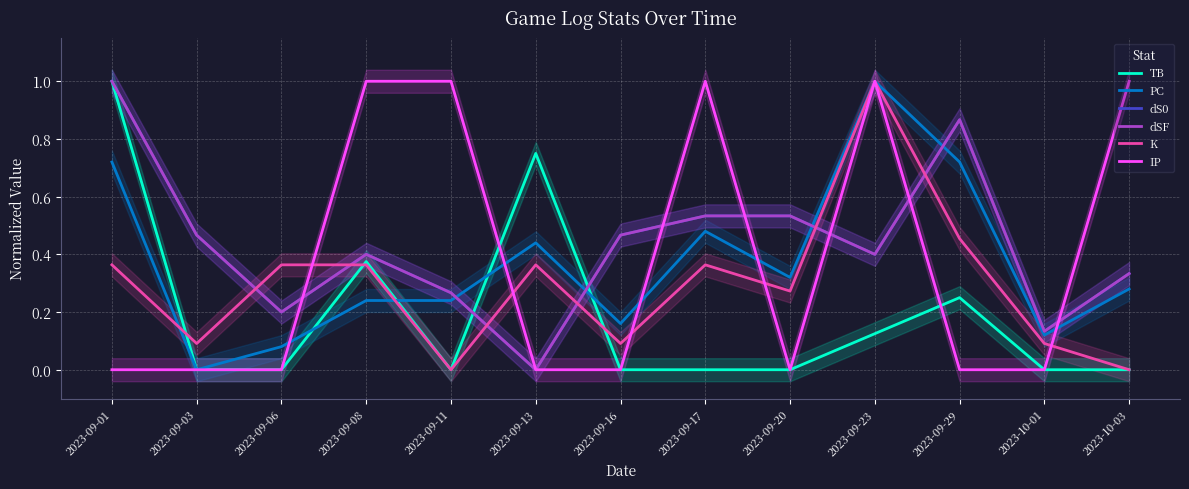

Rank the series by their maximum value, from highest to lowest.

PC, dS0, dSF, K, TB, IP